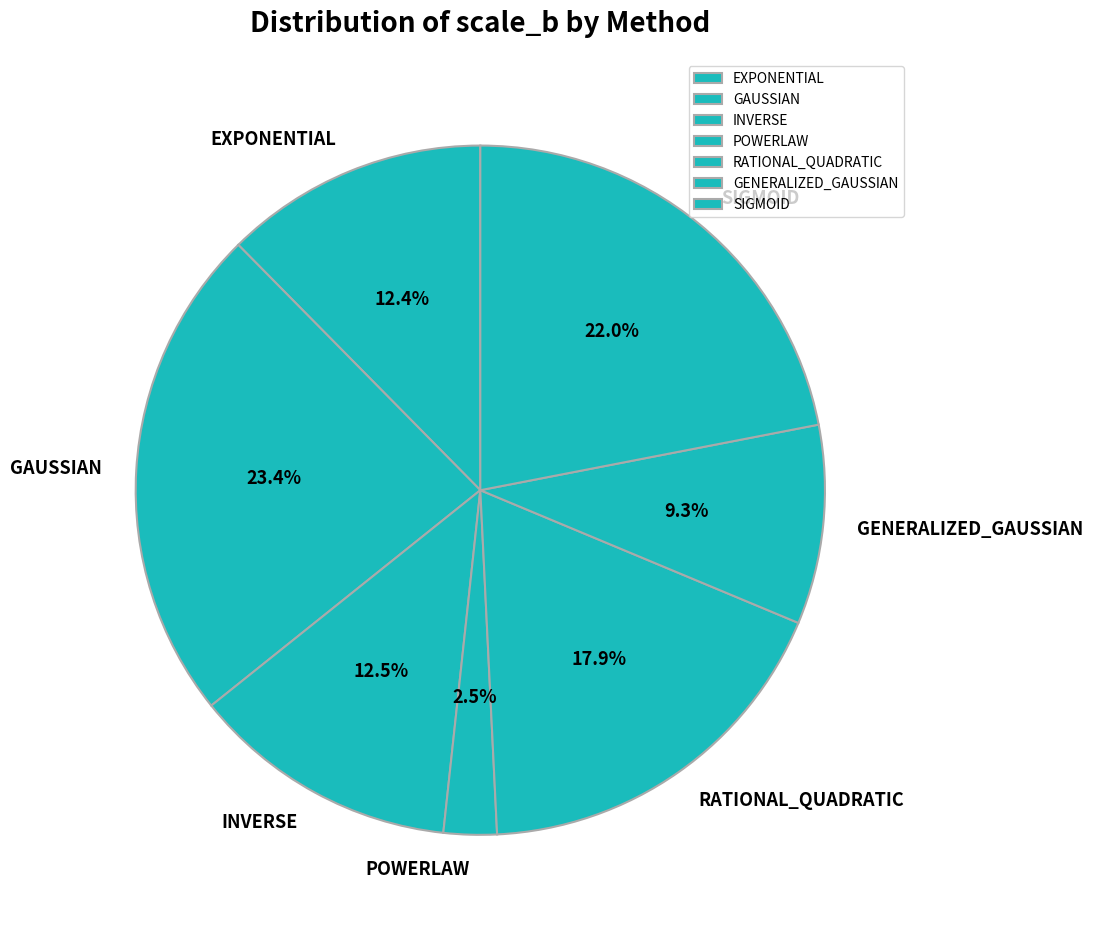

Combined, what portion of the pie is POWERLAW and INVERSE?

15.0%